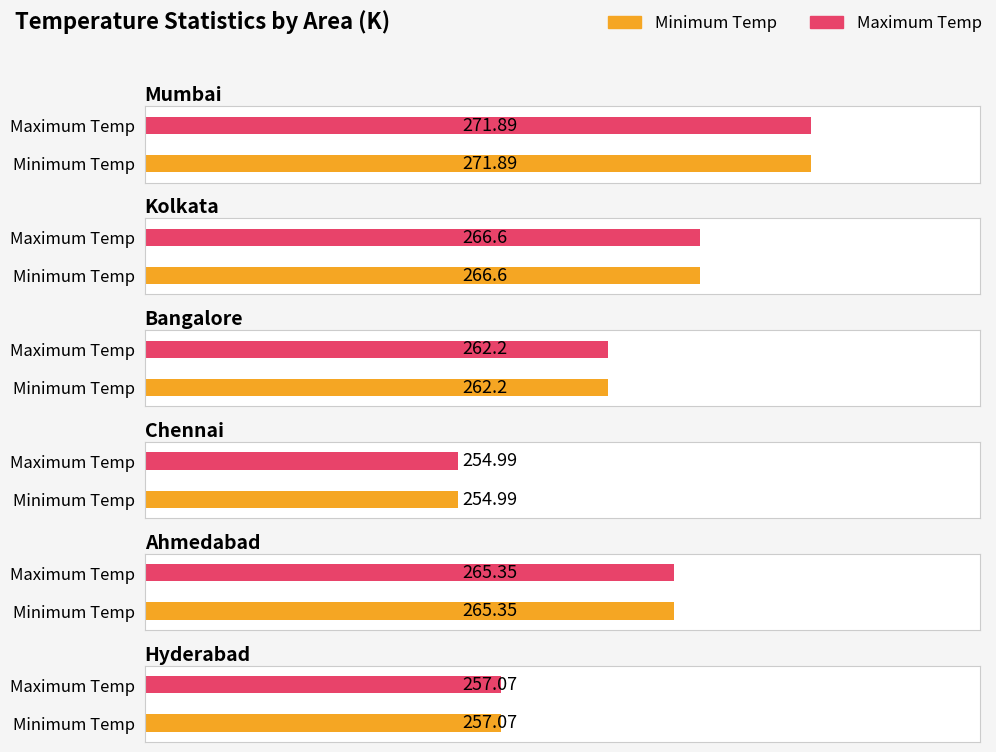

What is the difference between the maximum and minimum values in the Minimum Temp series?

16.9